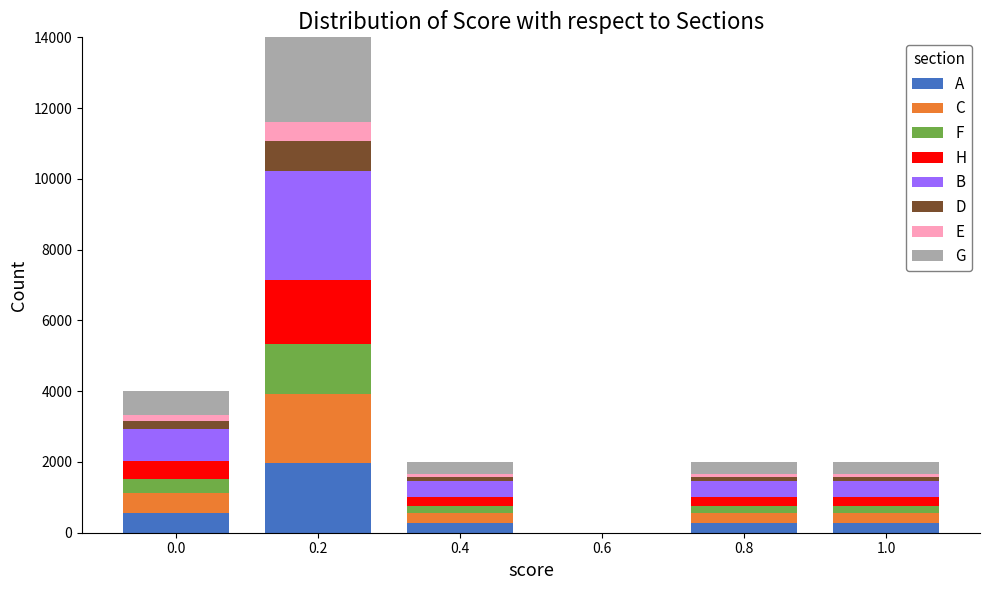

What is the maximum value for A?

1960.0